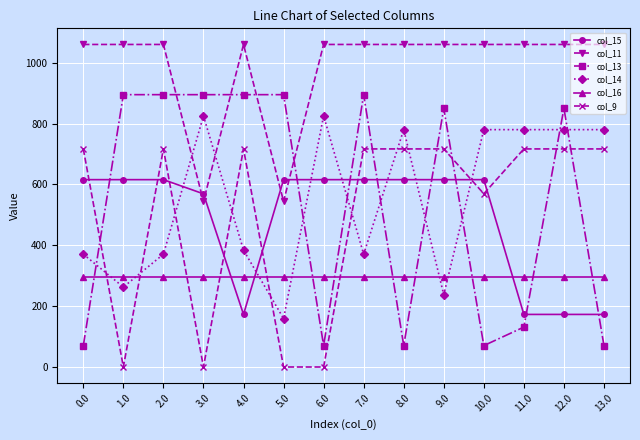

How many distinct data groups are displayed?

6